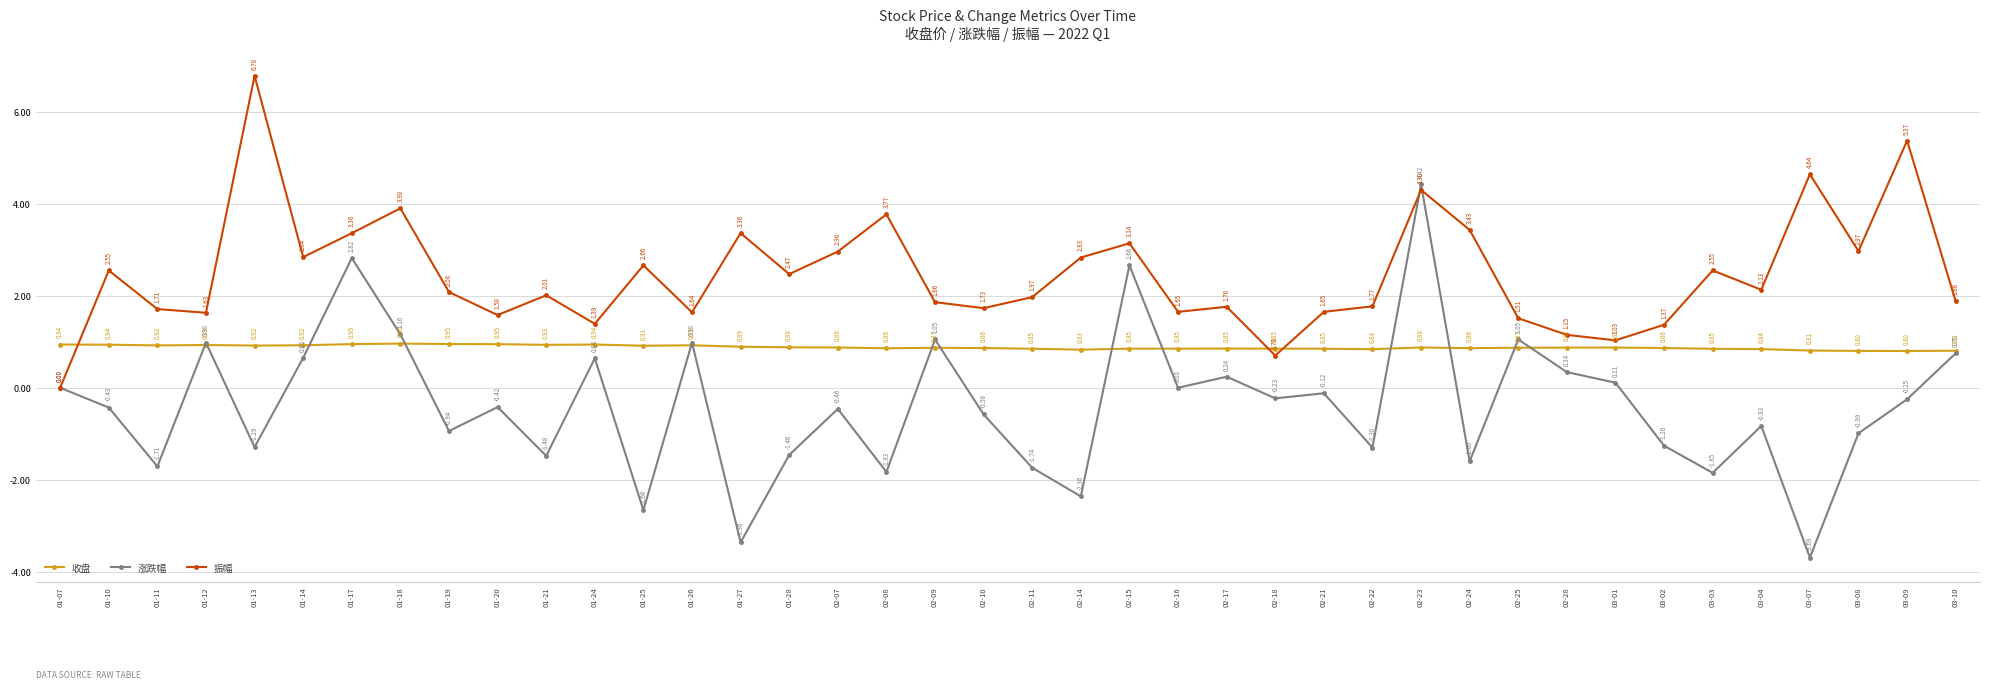

Is it true that 振幅 equals 4.4 at 01-25?

False